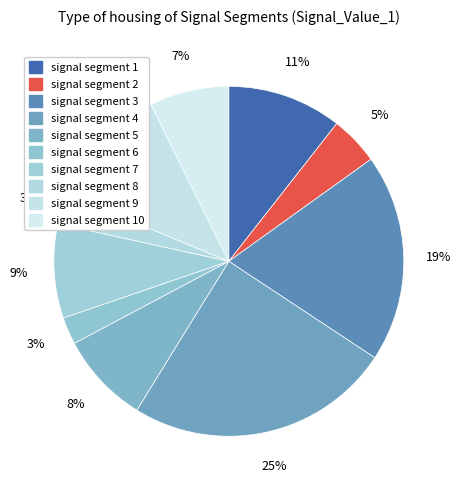

To the nearest percent, what portion does signal segment 8 represent?

3%